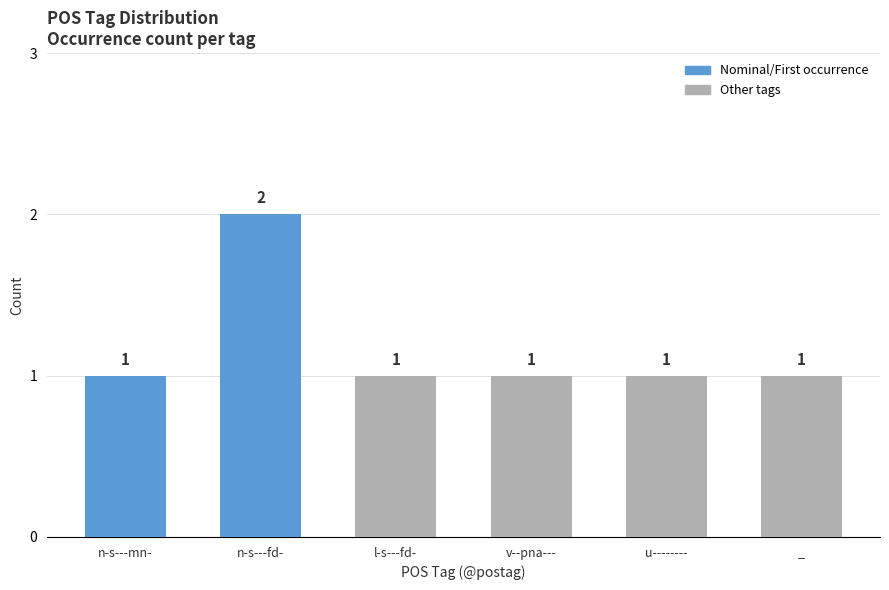

Read the value at n-s---mn-.

1